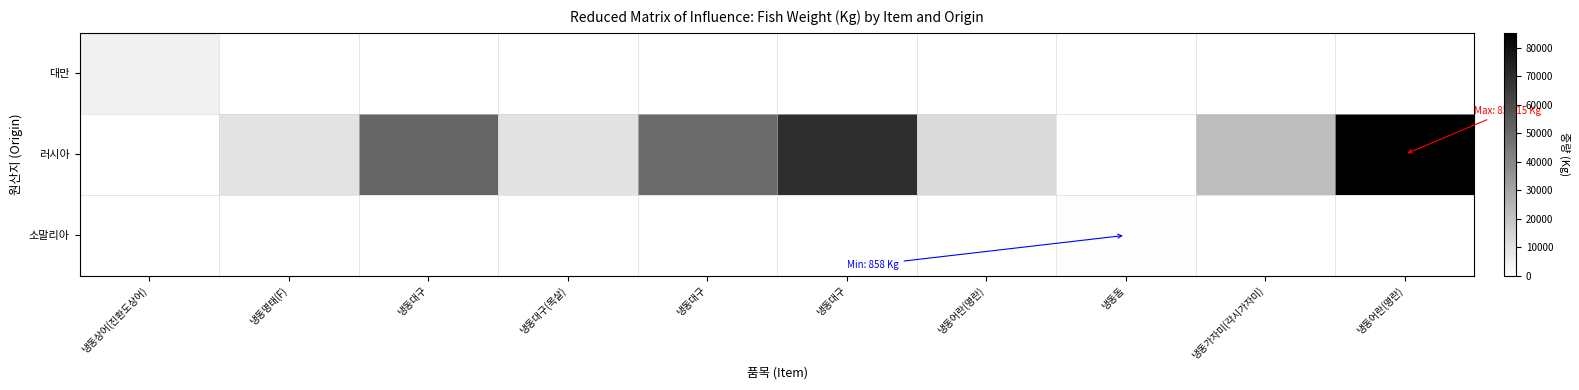

Which series changed the most between 냉동대구(목살) and 냉동가자미(각시가자미)?

러시아